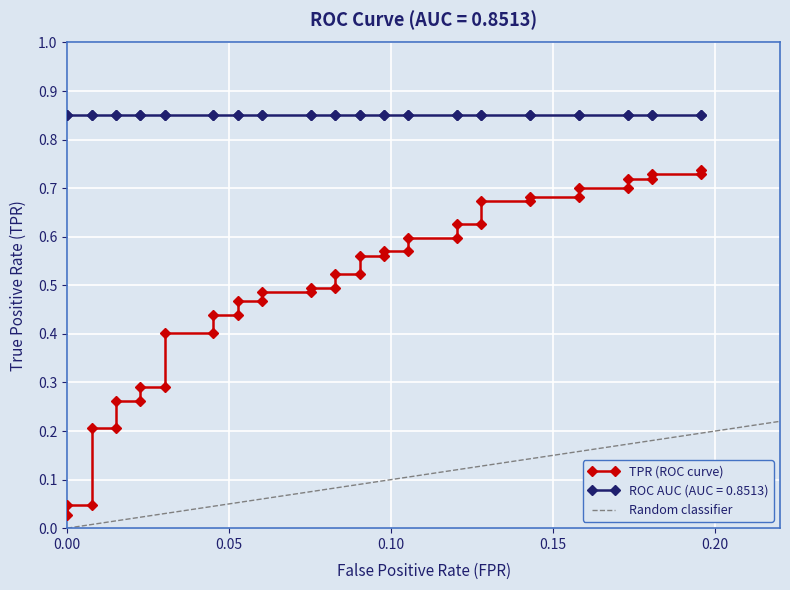

Reading left to right, what are all the values shown in this chart?

0.0	0.0	0.0	0.2	0.2	0.3	0.3	0.3	0.3	0.4	0.4	0.4	0.4	0.5	0.5	0.5	0.5	0.5	0.5	0.5	0.5	0.6	0.6	0.6	0.6	0.6	0.6	0.6	0.6	0.7	0.7	0.7	0.7	0.7	0.7	0.7	0.7	0.7	0.7	0.7